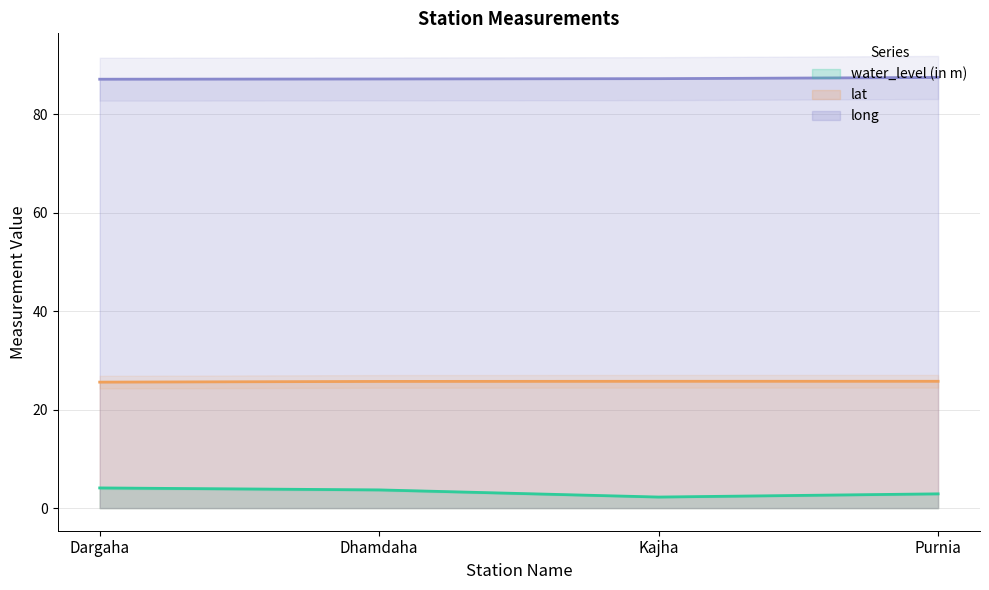

Which series has the largest range (max minus min)?

water_level (in m)